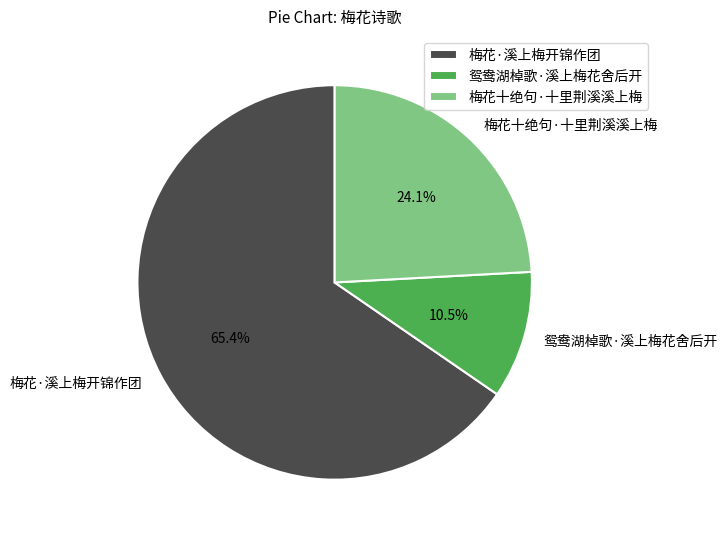

How many slices are in this pie chart?

3